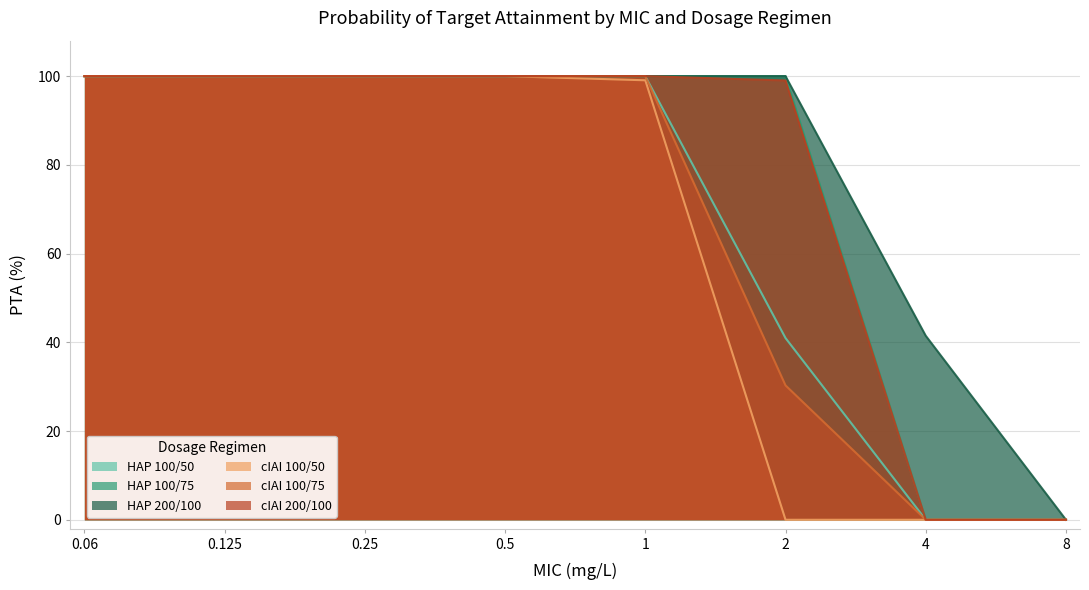

True or false: cIAI 100/75 and HAP 100/50 intersect in this chart.

False